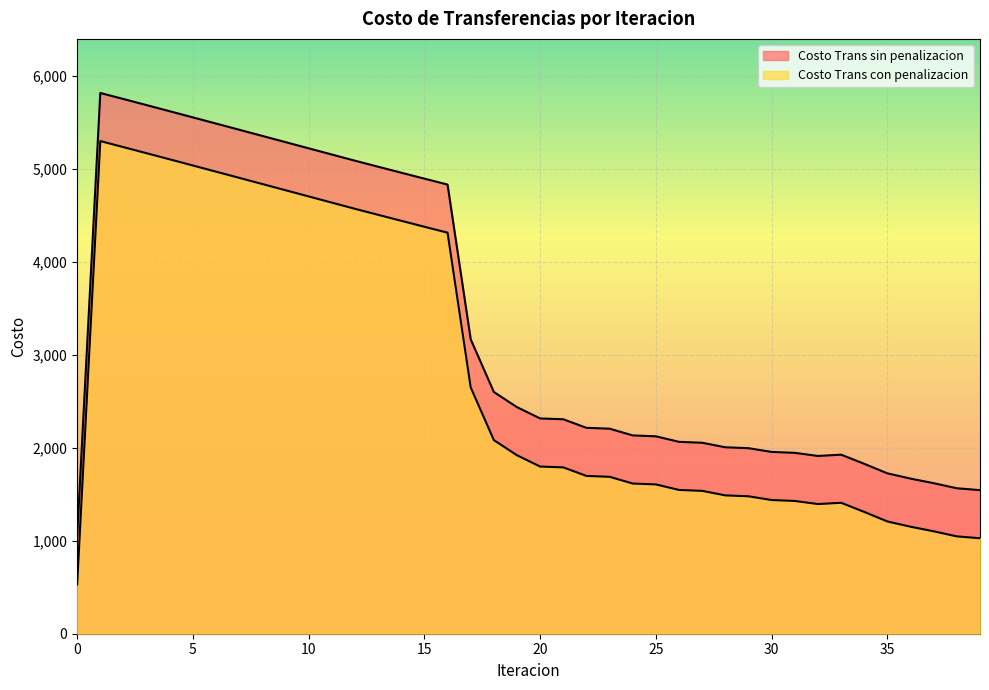

Rank the series by their average value, from lowest to highest.

Costo Trans con penalizacion, Costo Trans sin penalizacion